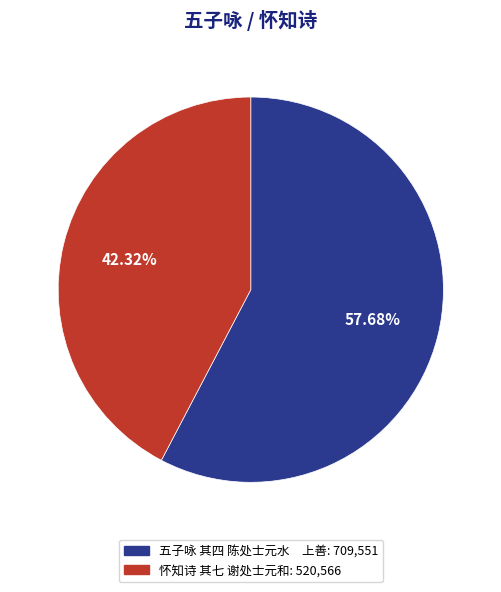

Is there a majority slice in this chart?

Yes